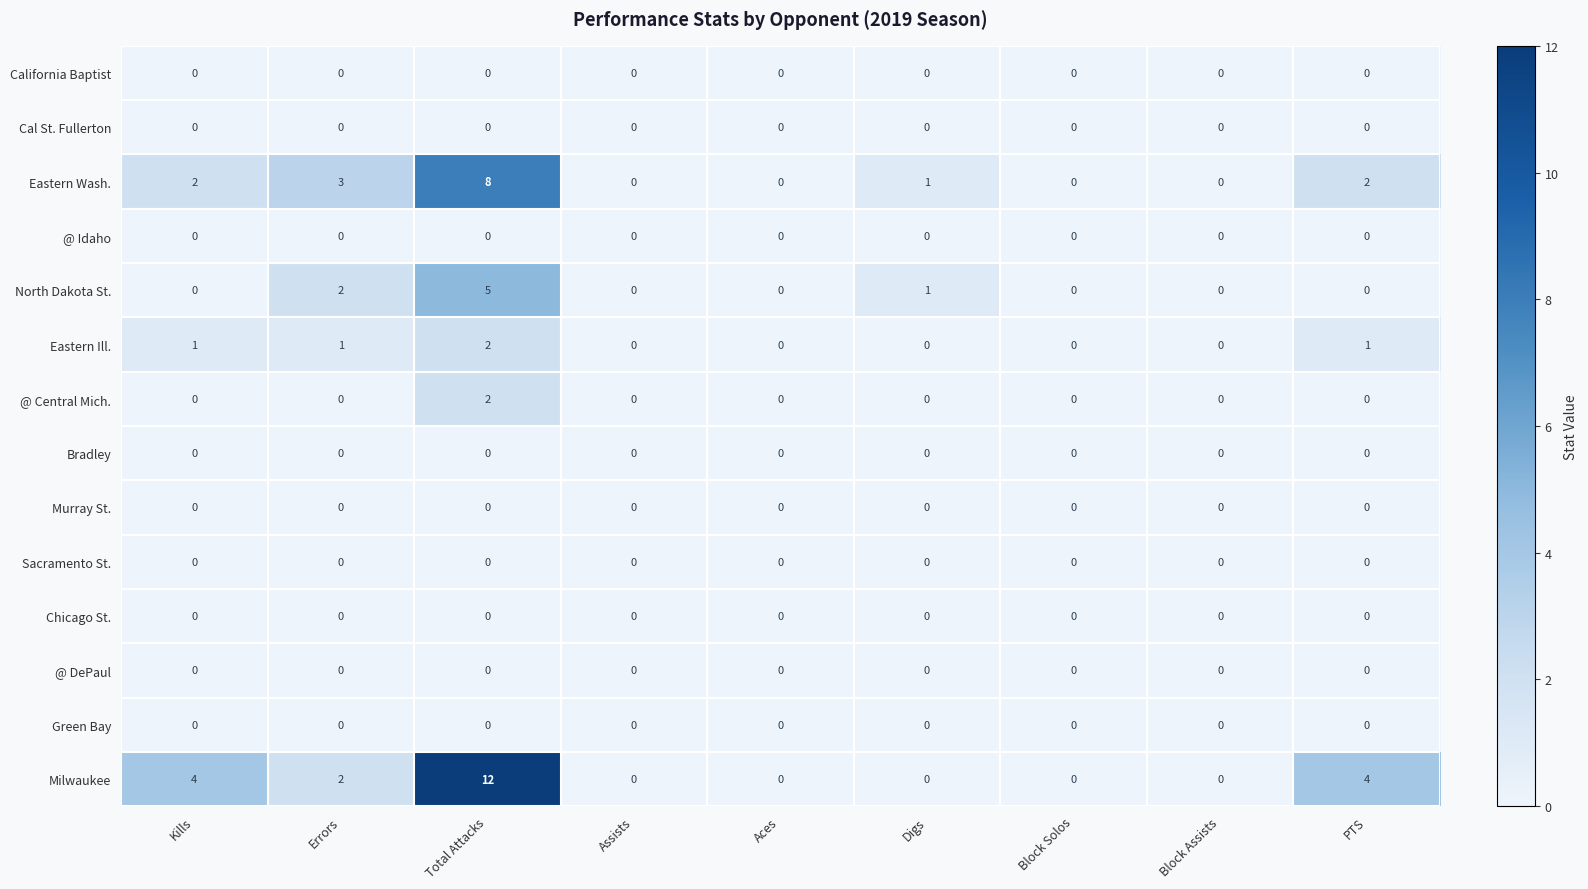

What is the greatest value displayed?

12